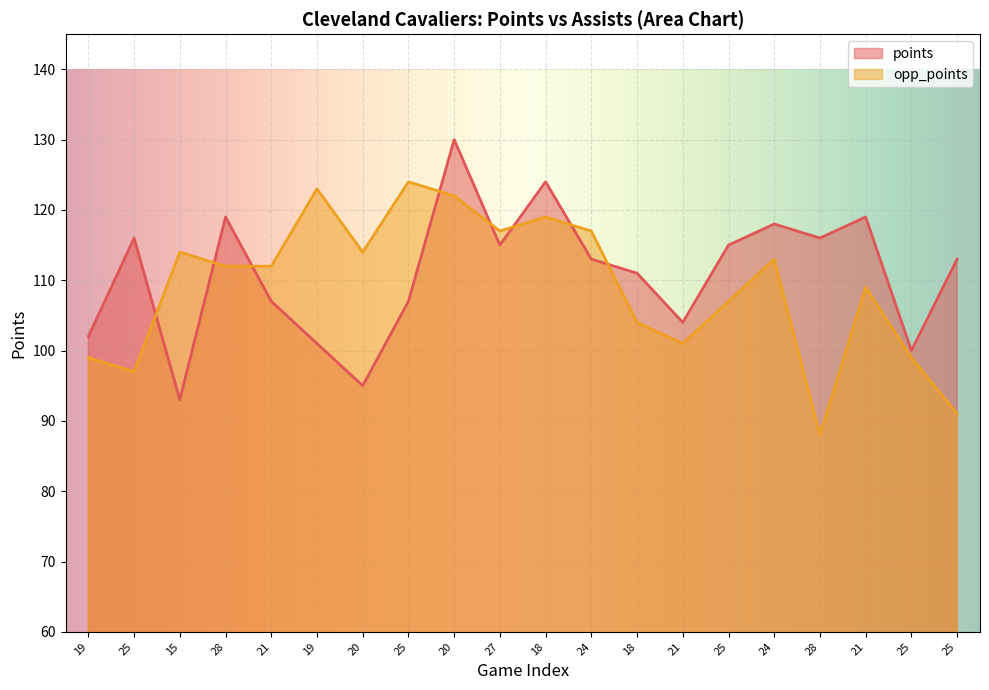

What is the lowest value of the opp_points series?

88